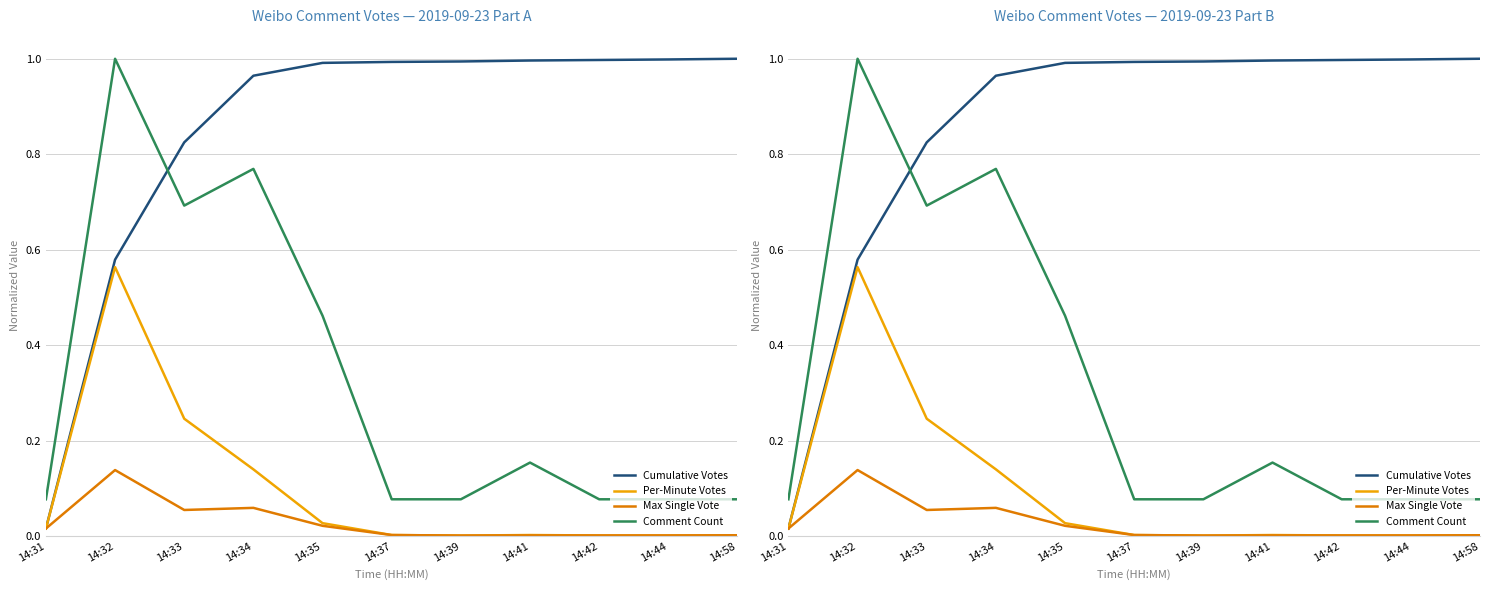

Reading left to right, list all the values displayed in this chart.

Cumulative Votes: 14:31=0.0	14:32=0.6	14:33=0.8	14:34=1.0	14:35=1.0	14:37=1.0	14:39=1.0	14:41=1.0	14:42=1.0	14:44=1.0	14:58=1.0
Per-Minute Votes: 14:31=0.0	14:32=0.6	14:33=0.2	14:34=0.1	14:35=0.0	14:37=0.0	14:39=0.0	14:41=0.0	14:42=0.0	14:44=0.0	14:58=0.0
Max Single Vote: 14:31=0.0	14:32=0.1	14:33=0.1	14:34=0.1	14:35=0.0	14:37=0.0	14:39=0.0	14:41=0.0	14:42=0.0	14:44=0.0	14:58=0.0
Comment Count: 14:31=0.1	14:32=1.0	14:33=0.7	14:34=0.8	14:35=0.5	14:37=0.1	14:39=0.1	14:41=0.2	14:42=0.1	14:44=0.1	14:58=0.1